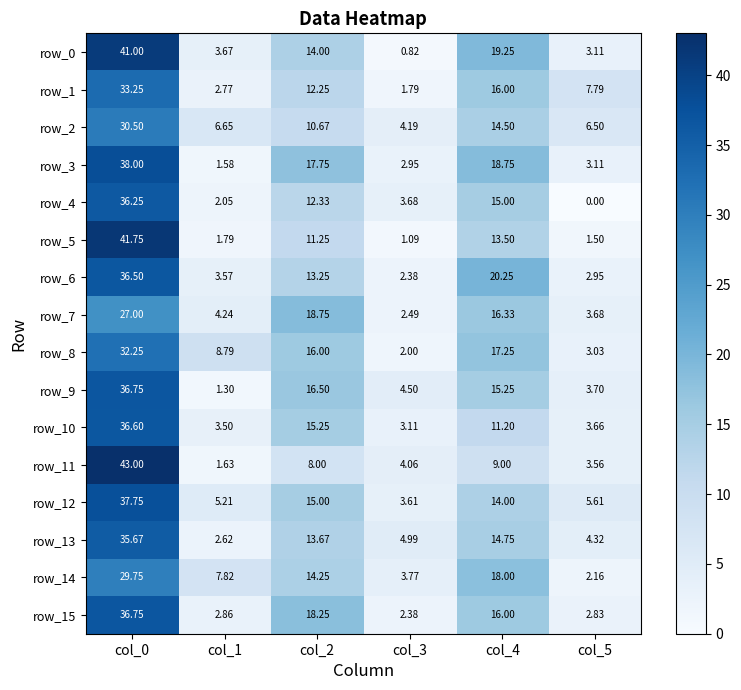

What is the total value across all series at col_0?

572.8